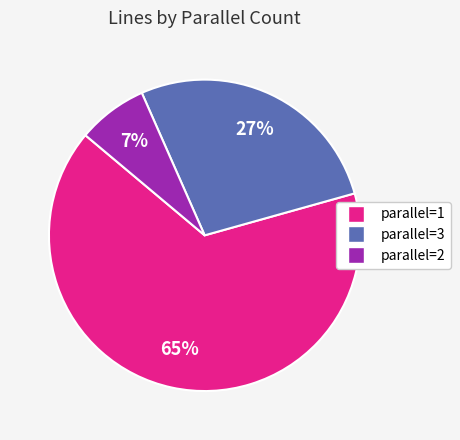

Does any single category account for the majority?

Yes